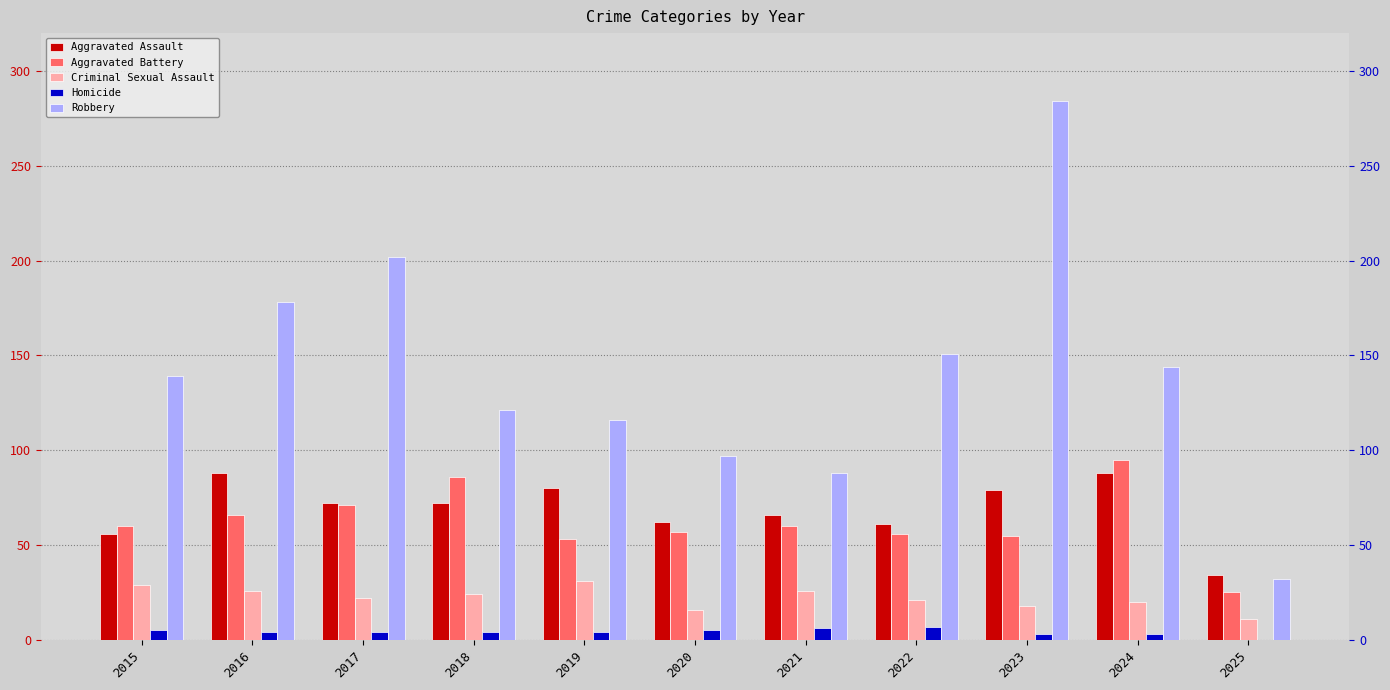

What is the value of the Criminal Sexual Assault bar at the 11th from the left?

11